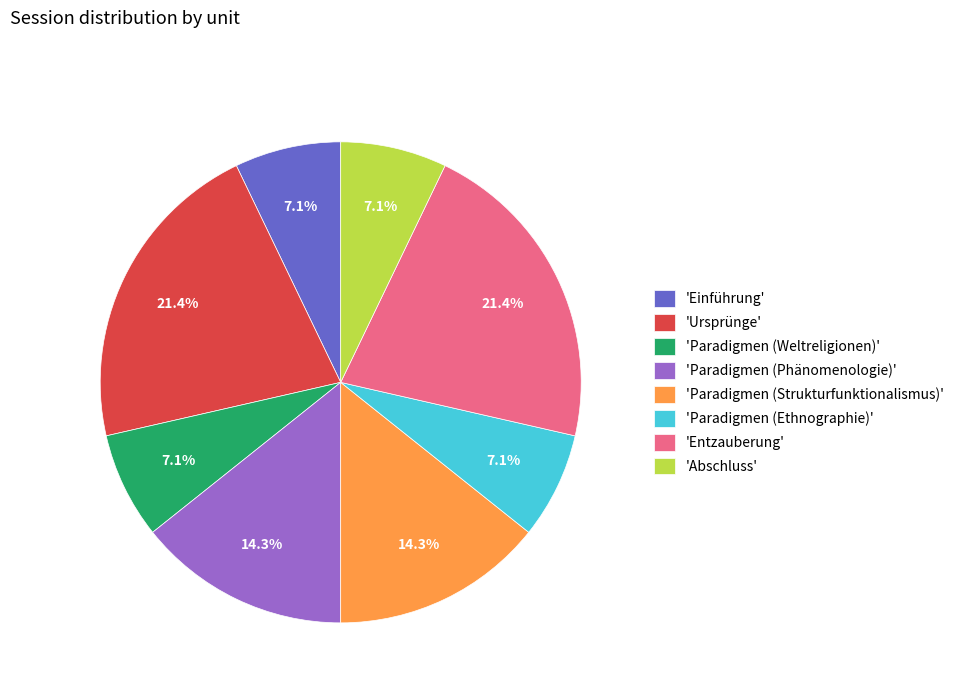

Is 'Einführung' the majority of the pie?

No